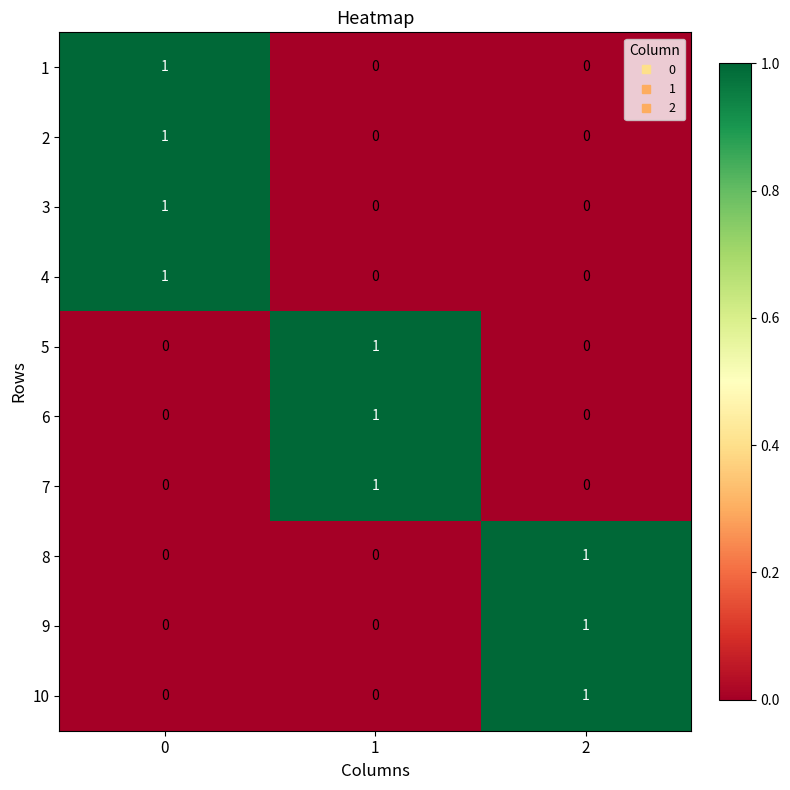

Reading left to right, list all the values displayed in this chart.

1: 0=1	1=0	2=0
2: 0=1	1=0	2=0
3: 0=1	1=0	2=0
4: 0=1	1=0	2=0
5: 0=0	1=1	2=0
6: 0=0	1=1	2=0
7: 0=0	1=1	2=0
8: 0=0	1=0	2=1
9: 0=0	1=0	2=1
10: 0=0	1=0	2=1